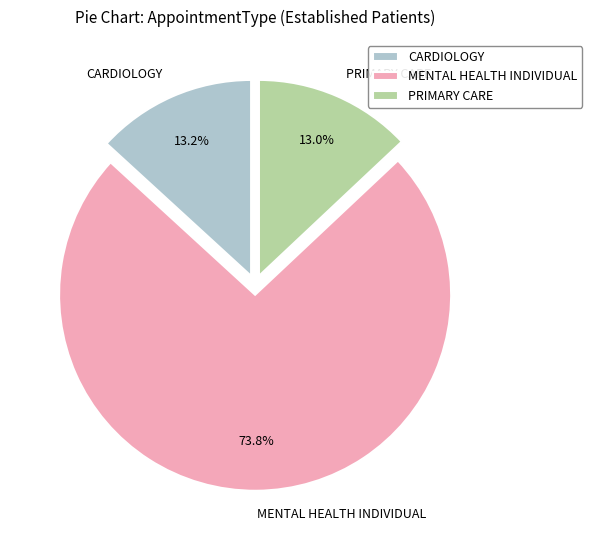

What is the largest slice in the pie chart?

MENTAL HEALTH INDIVIDUAL